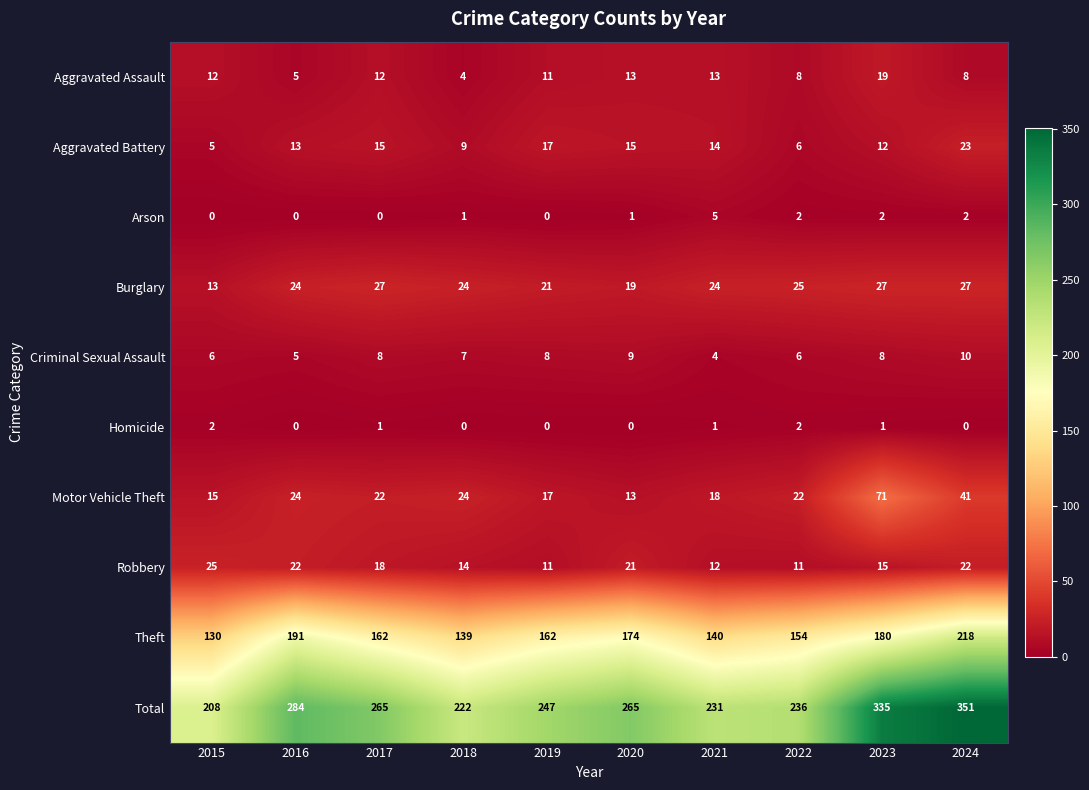

What is the sum of all Robbery values?

171